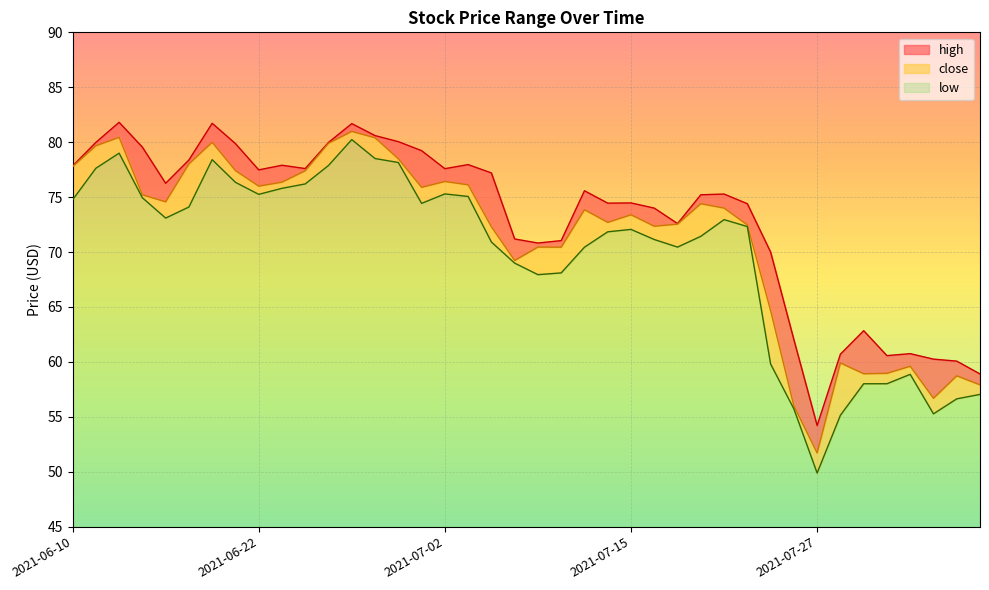

Where is the first local minimum for low?

2021-06-16